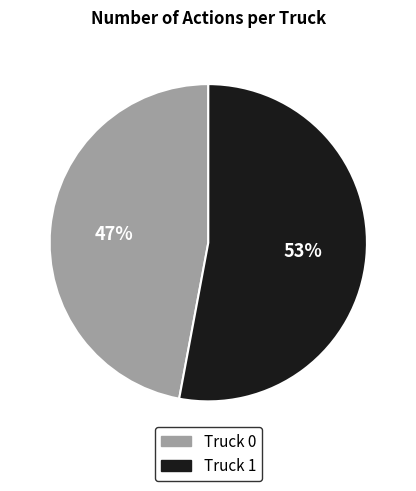

Is it true that Truck 0 is 47% of the pie?

True